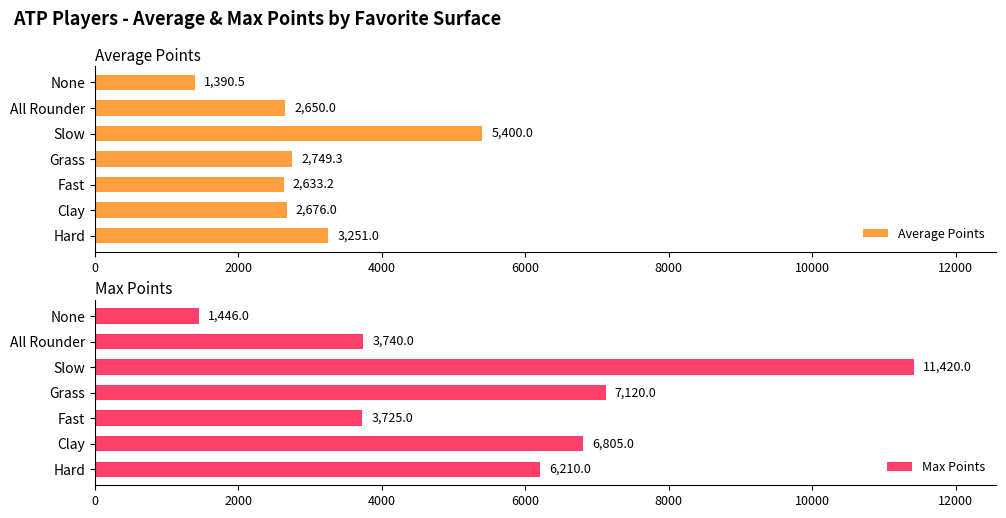

Which category has the highest value in the Max Points series?

Slow